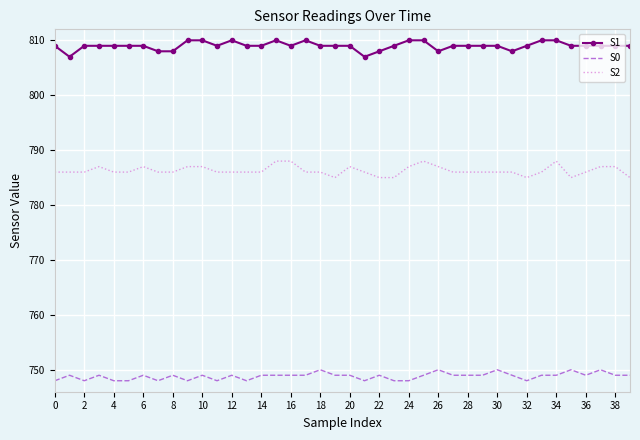

List the series in order of their overall mean, lowest first.

S0, S2, S1